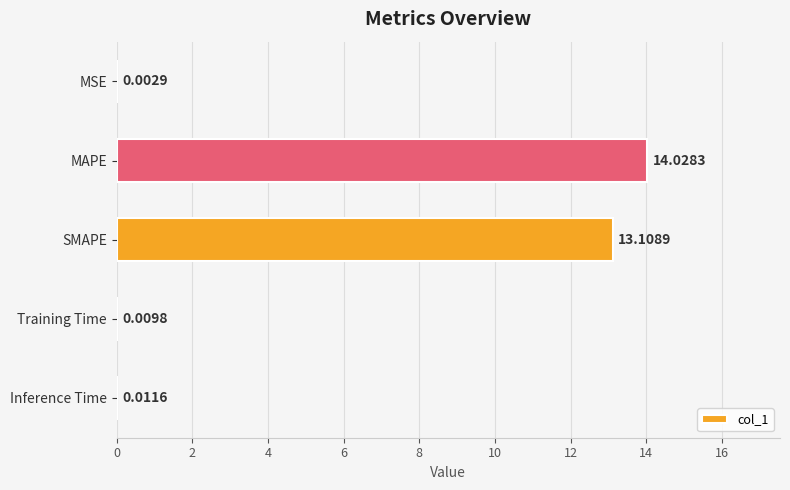

At which label is the value closest to 7?

SMAPE